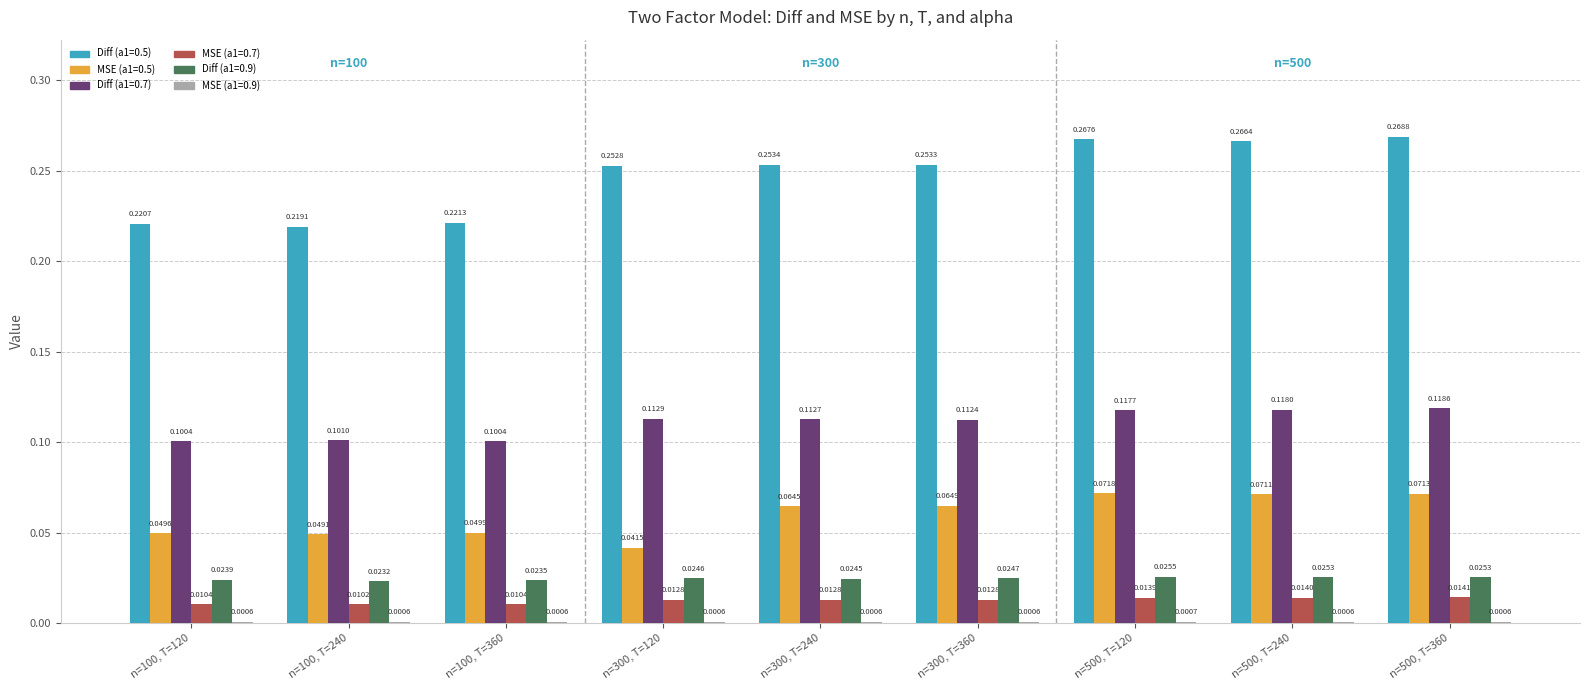

At which category is the sum across all series the highest?

n=500, T=360